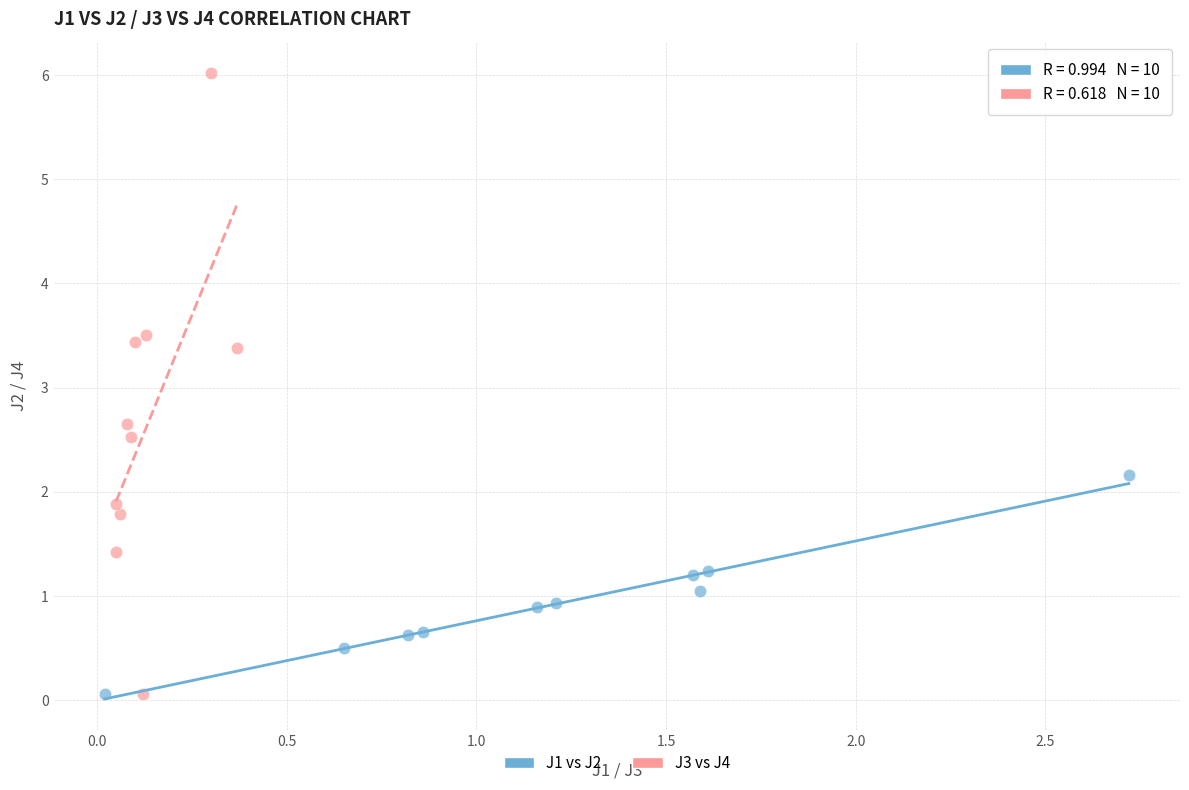

Which series has the widest spread of Y values?

J3 vs J4